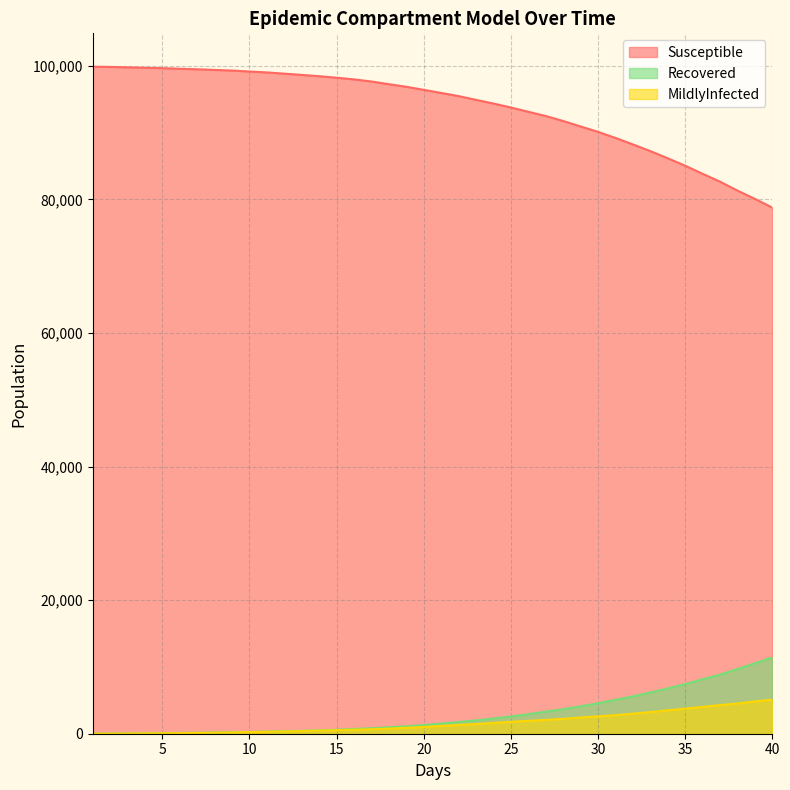

What is the value of the MildlyInfected point at the 14th from the left?

466